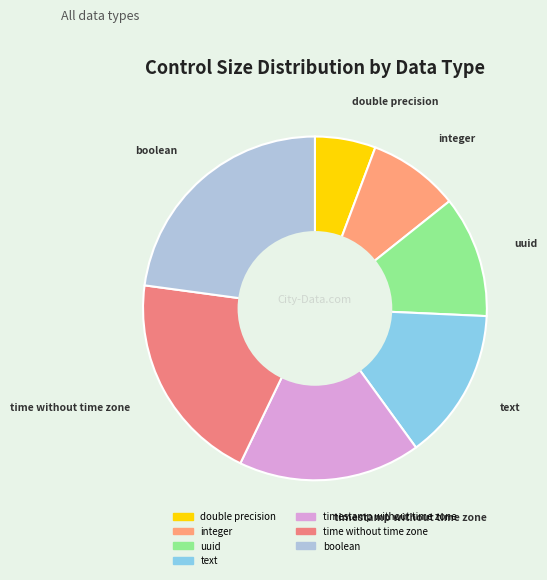

What is the smallest slice in the pie chart?

double precision